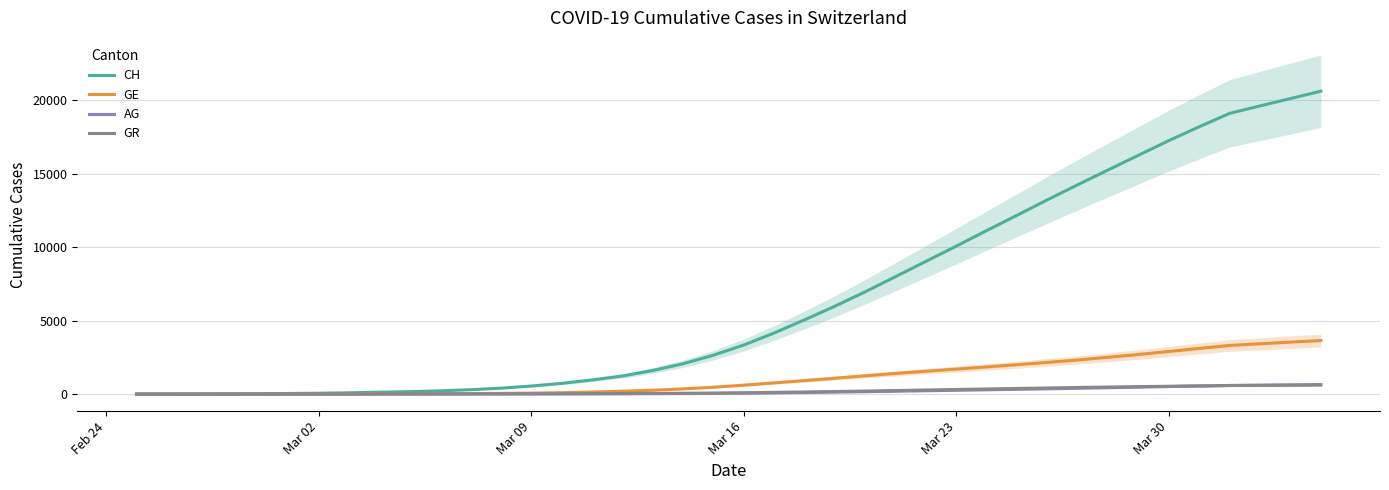

At which label does CH first exceed 3343?

Mar 16